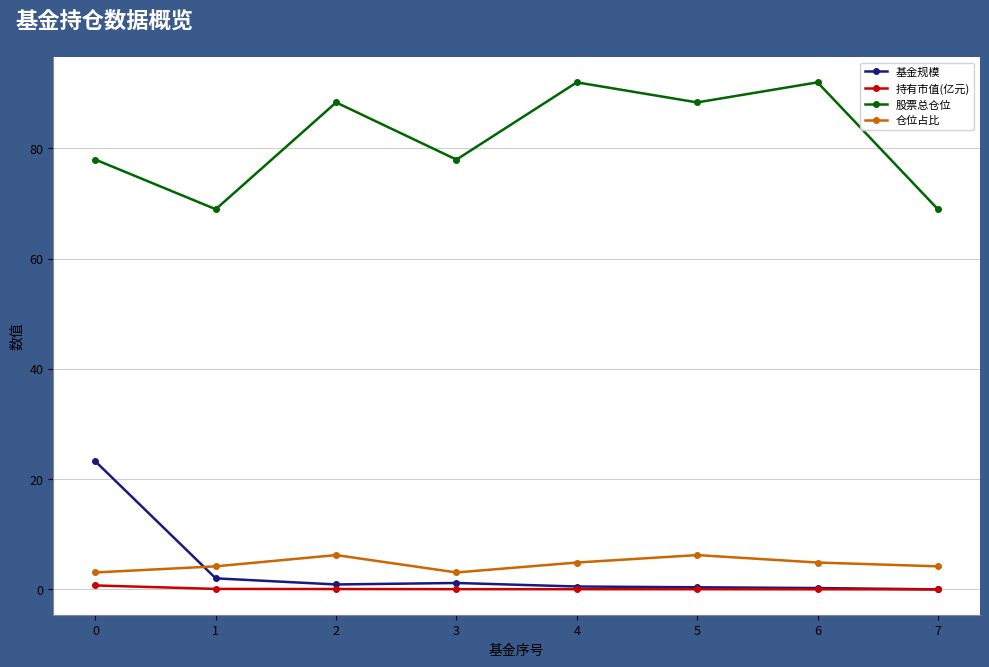

What is the approximate value of 股票总仓位 at 0?

78.0